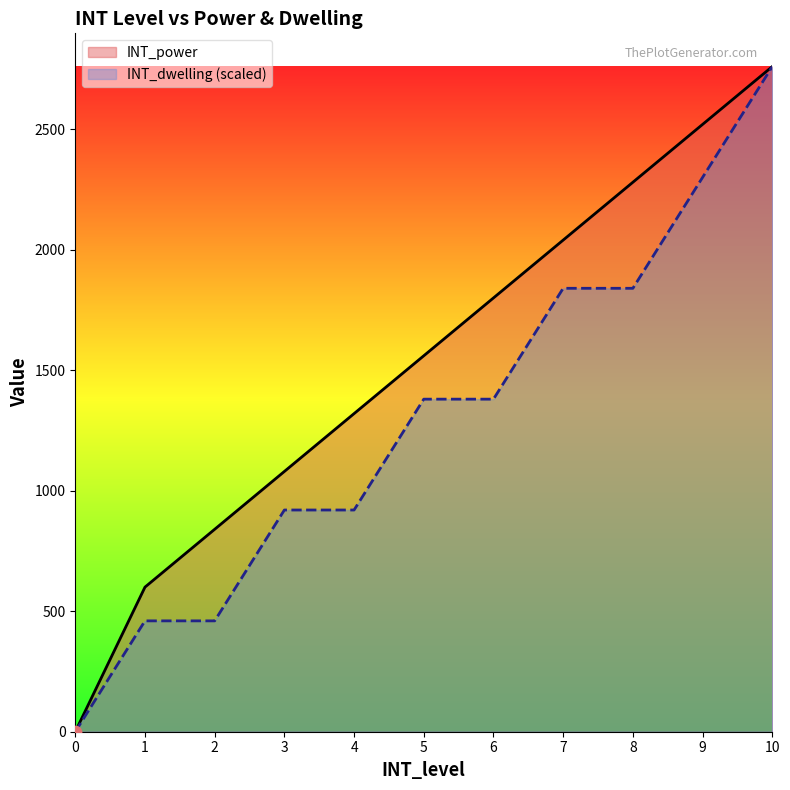

At which category is the sum across all series the highest?

10